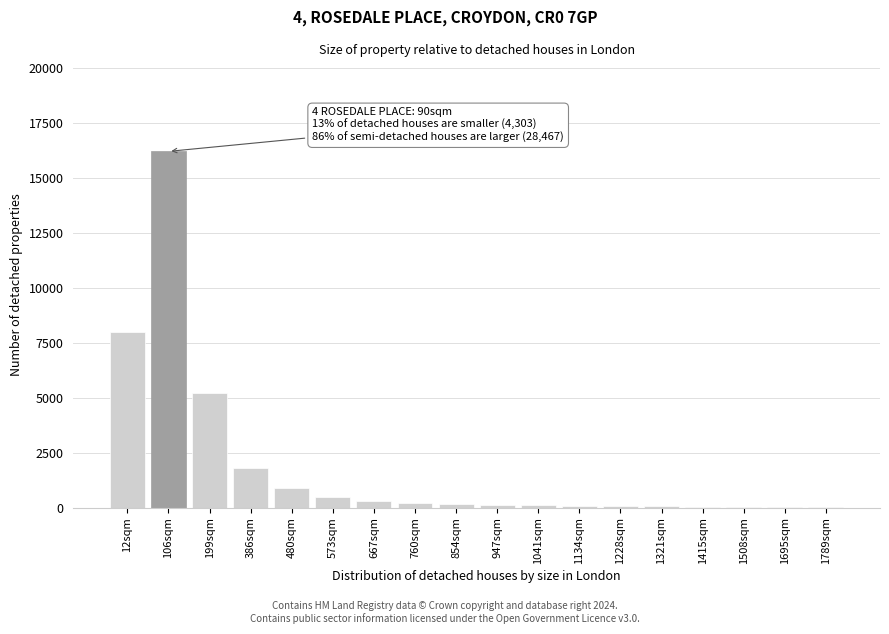

What is the ratio of the value at 106sqm to the value at 480sqm?

18.0